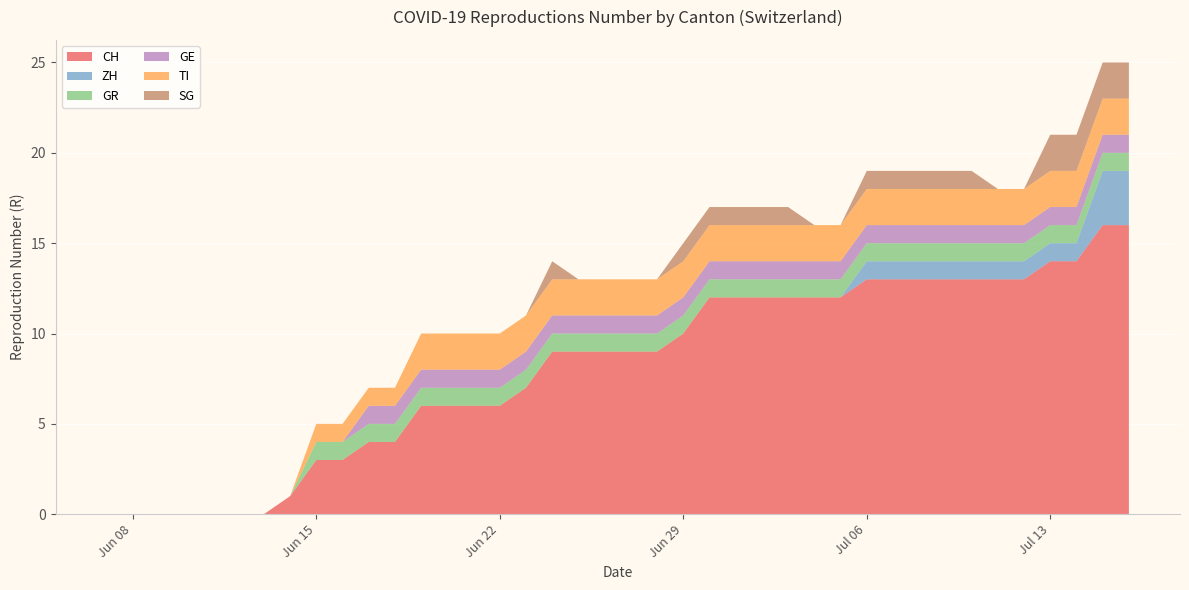

Reading right to left, list all the values displayed in this chart.

CH: 2020-07-16=16	2020-07-15=16	2020-07-14=14	2020-07-13=14	2020-07-12=13	2020-07-11=13	2020-07-10=13	2020-07-09=13	2020-07-08=13	2020-07-07=13	2020-07-06=13	2020-07-05=12	2020-07-04=12	2020-07-03=12	2020-07-02=12	2020-07-01=12	2020-06-30=12	2020-06-29=10	2020-06-28=9	2020-06-27=9	2020-06-26=9	2020-06-25=9	2020-06-24=9	2020-06-23=7	2020-06-22=6	2020-06-21=6	2020-06-20=6	2020-06-19=6	2020-06-18=4	2020-06-17=4	2020-06-16=3	2020-06-15=3	2020-06-14=1	2020-06-13=0	2020-06-12=0	2020-06-11=0	2020-06-10=0	2020-06-09=0	2020-06-08=0	2020-06-07=0
ZH: 2020-07-16=3	2020-07-15=3	2020-07-14=1	2020-07-13=1	2020-07-12=1	2020-07-11=1	2020-07-10=1	2020-07-09=1	2020-07-08=1	2020-07-07=1	2020-07-06=1	2020-07-05=0	2020-07-04=0	2020-07-03=0	2020-07-02=0	2020-07-01=0	2020-06-30=0	2020-06-29=0	2020-06-28=0	2020-06-27=0	2020-06-26=0	2020-06-25=0	2020-06-24=0	2020-06-23=0	2020-06-22=0	2020-06-21=0	2020-06-20=0	2020-06-19=0	2020-06-18=0	2020-06-17=0	2020-06-16=0	2020-06-15=0	2020-06-14=0	2020-06-13=0	2020-06-12=0	2020-06-11=0	2020-06-10=0	2020-06-09=0	2020-06-08=0	2020-06-07=0
GR: 2020-07-16=1	2020-07-15=1	2020-07-14=1	2020-07-13=1	2020-07-12=1	2020-07-11=1	2020-07-10=1	2020-07-09=1	2020-07-08=1	2020-07-07=1	2020-07-06=1	2020-07-05=1	2020-07-04=1	2020-07-03=1	2020-07-02=1	2020-07-01=1	2020-06-30=1	2020-06-29=1	2020-06-28=1	2020-06-27=1	2020-06-26=1	2020-06-25=1	2020-06-24=1	2020-06-23=1	2020-06-22=1	2020-06-21=1	2020-06-20=1	2020-06-19=1	2020-06-18=1	2020-06-17=1	2020-06-16=1	2020-06-15=1	2020-06-14=0	2020-06-13=0	2020-06-12=0	2020-06-11=0	2020-06-10=0	2020-06-09=0	2020-06-08=0	2020-06-07=0
GE: 2020-07-16=1	2020-07-15=1	2020-07-14=1	2020-07-13=1	2020-07-12=1	2020-07-11=1	2020-07-10=1	2020-07-09=1	2020-07-08=1	2020-07-07=1	2020-07-06=1	2020-07-05=1	2020-07-04=1	2020-07-03=1	2020-07-02=1	2020-07-01=1	2020-06-30=1	2020-06-29=1	2020-06-28=1	2020-06-27=1	2020-06-26=1	2020-06-25=1	2020-06-24=1	2020-06-23=1	2020-06-22=1	2020-06-21=1	2020-06-20=1	2020-06-19=1	2020-06-18=1	2020-06-17=1	2020-06-16=0	2020-06-15=0	2020-06-14=0	2020-06-13=0	2020-06-12=0	2020-06-11=0	2020-06-10=0	2020-06-09=0	2020-06-08=0	2020-06-07=0
TI: 2020-07-16=2	2020-07-15=2	2020-07-14=2	2020-07-13=2	2020-07-12=2	2020-07-11=2	2020-07-10=2	2020-07-09=2	2020-07-08=2	2020-07-07=2	2020-07-06=2	2020-07-05=2	2020-07-04=2	2020-07-03=2	2020-07-02=2	2020-07-01=2	2020-06-30=2	2020-06-29=2	2020-06-28=2	2020-06-27=2	2020-06-26=2	2020-06-25=2	2020-06-24=2	2020-06-23=2	2020-06-22=2	2020-06-21=2	2020-06-20=2	2020-06-19=2	2020-06-18=1	2020-06-17=1	2020-06-16=1	2020-06-15=1	2020-06-14=0	2020-06-13=0	2020-06-12=0	2020-06-11=0	2020-06-10=0	2020-06-09=0	2020-06-08=0	2020-06-07=0
SG: 2020-07-16=2	2020-07-15=2	2020-07-14=2	2020-07-13=2	2020-07-12=0	2020-07-11=0	2020-07-10=1	2020-07-09=1	2020-07-08=1	2020-07-07=1	2020-07-06=1	2020-07-05=0	2020-07-04=0	2020-07-03=1	2020-07-02=1	2020-07-01=1	2020-06-30=1	2020-06-29=1	2020-06-28=0	2020-06-27=0	2020-06-26=0	2020-06-25=0	2020-06-24=1	2020-06-23=0	2020-06-22=0	2020-06-21=0	2020-06-20=0	2020-06-19=0	2020-06-18=0	2020-06-17=0	2020-06-16=0	2020-06-15=0	2020-06-14=0	2020-06-13=0	2020-06-12=0	2020-06-11=0	2020-06-10=0	2020-06-09=0	2020-06-08=0	2020-06-07=0